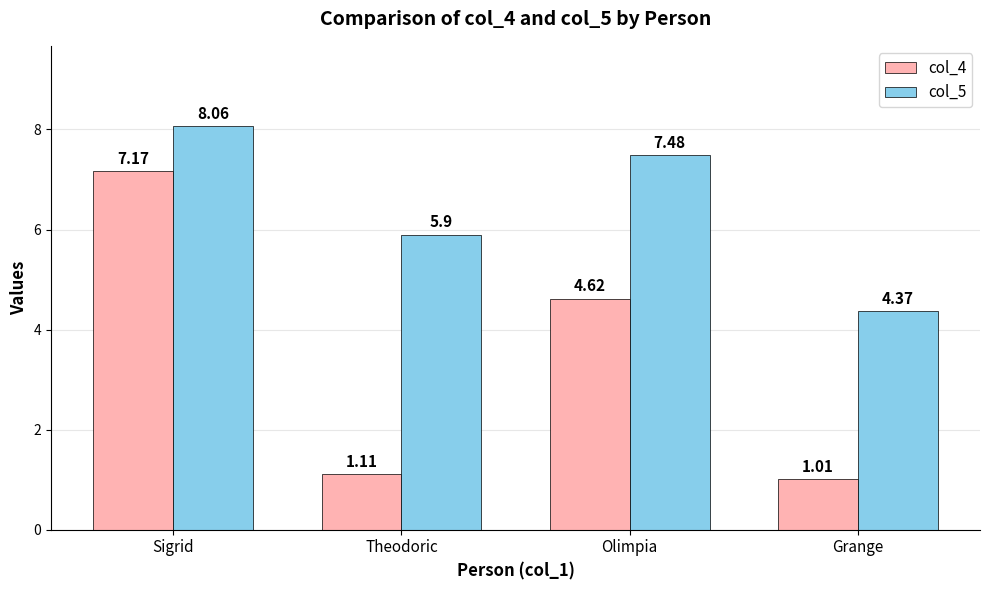

List the labels in order of col_4 value, largest first.

Sigrid, Olimpia, Theodoric, Grange